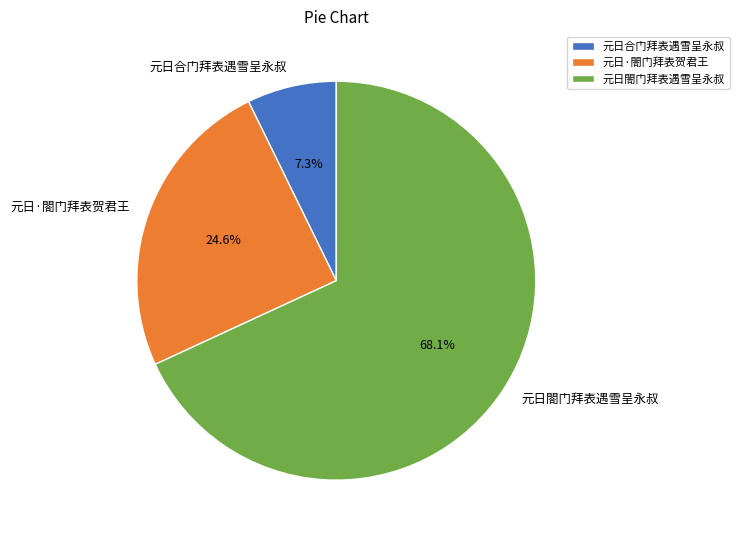

What percentage is NOT represented by 元日合门拜表遇雪呈永叔?

92.7%